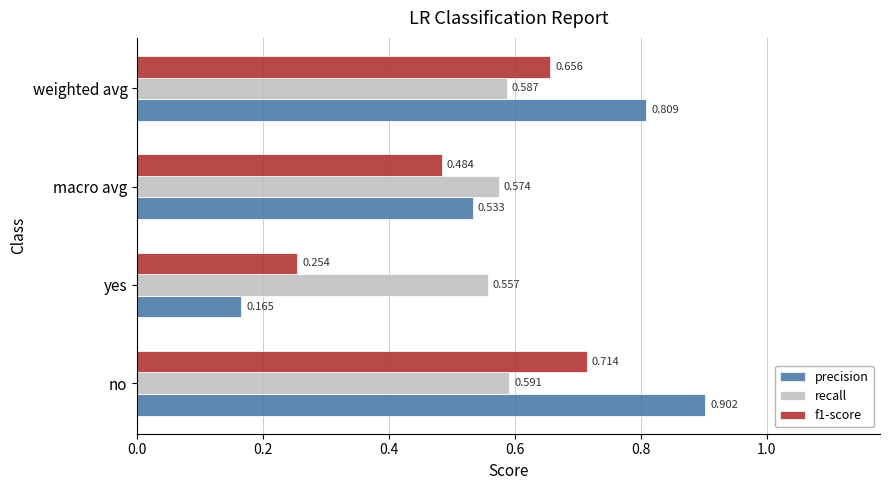

Which series has the widest spread of values?

precision